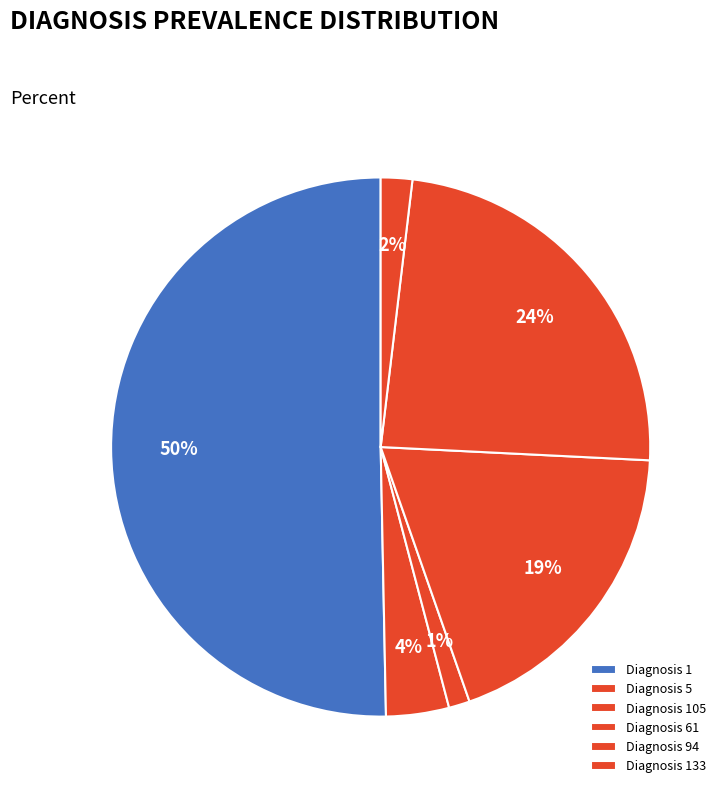

How many segments does this pie chart have?

6